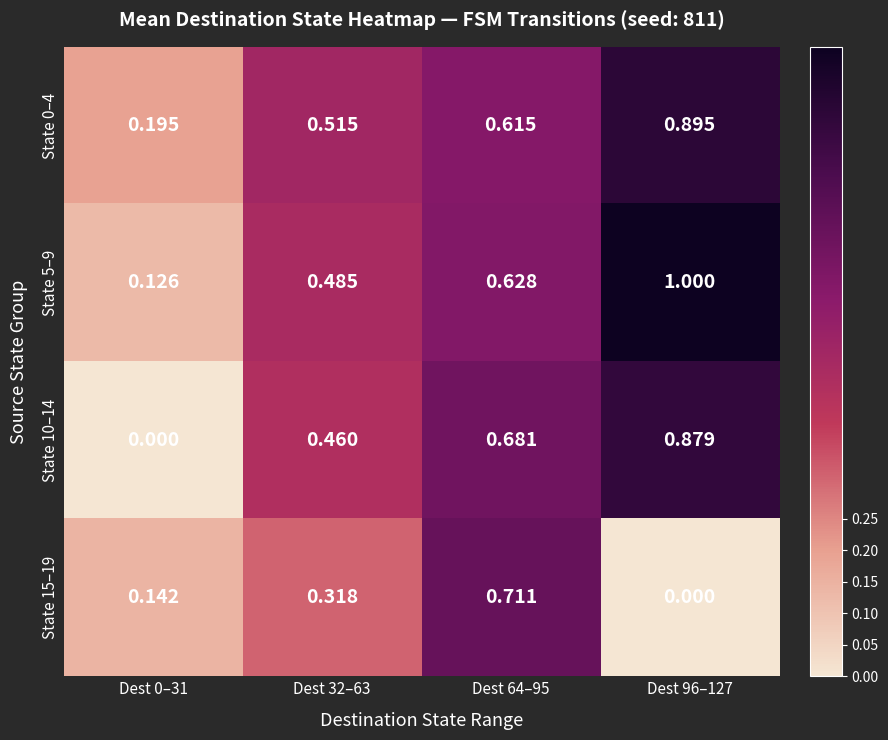

Is the value of State 10–14 at Dest 96–127 greater than the value of State 0–4 at Dest 0–31?

Yes